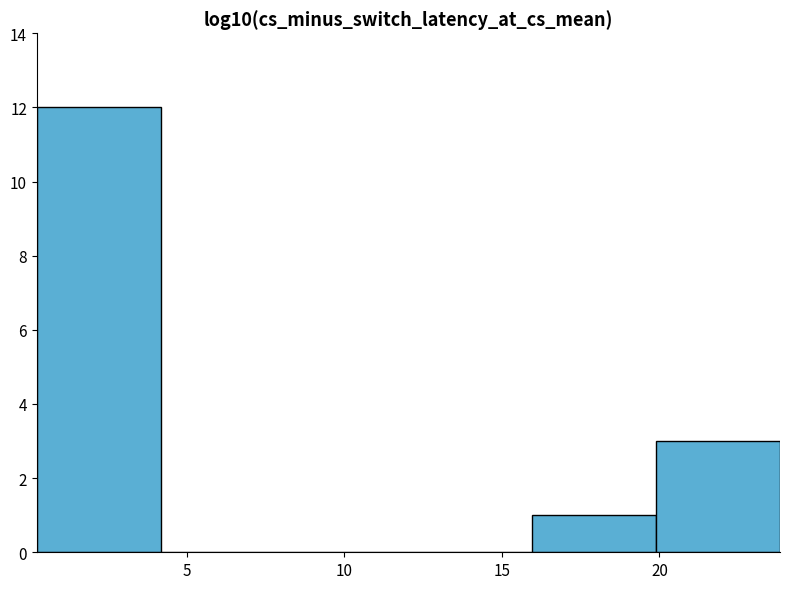

How tall is the bar that spans 16 to 20 on the x-axis? Neither the bar edges nor the heights are printed on the chart, so give them approximately, as read against the axes.

1